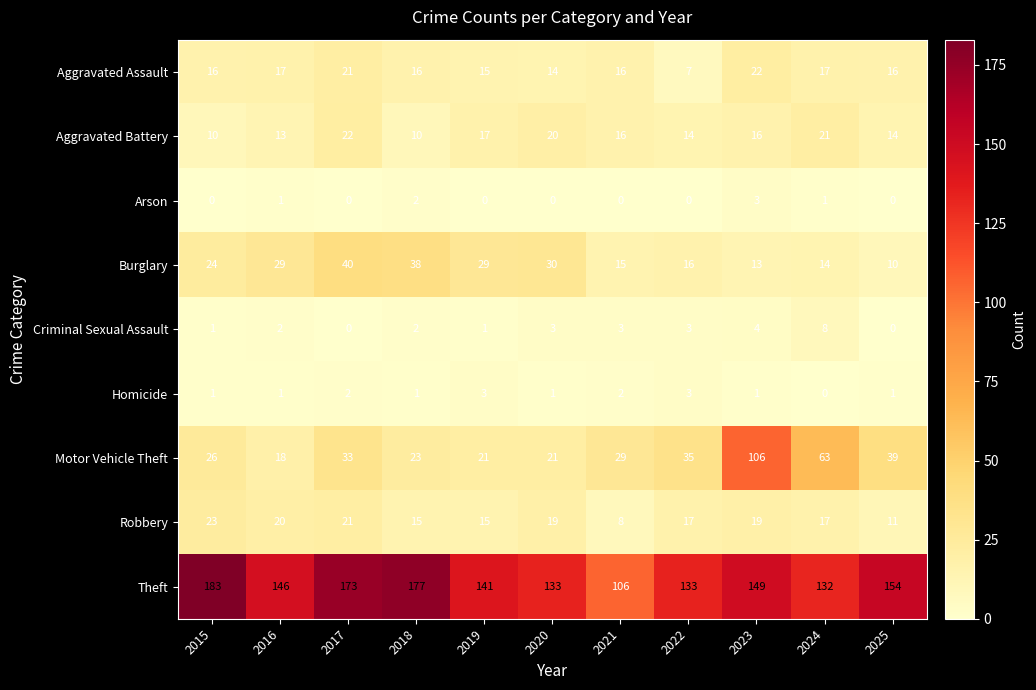

What is the difference between the maximum and second lowest values in the Robbery series?

12